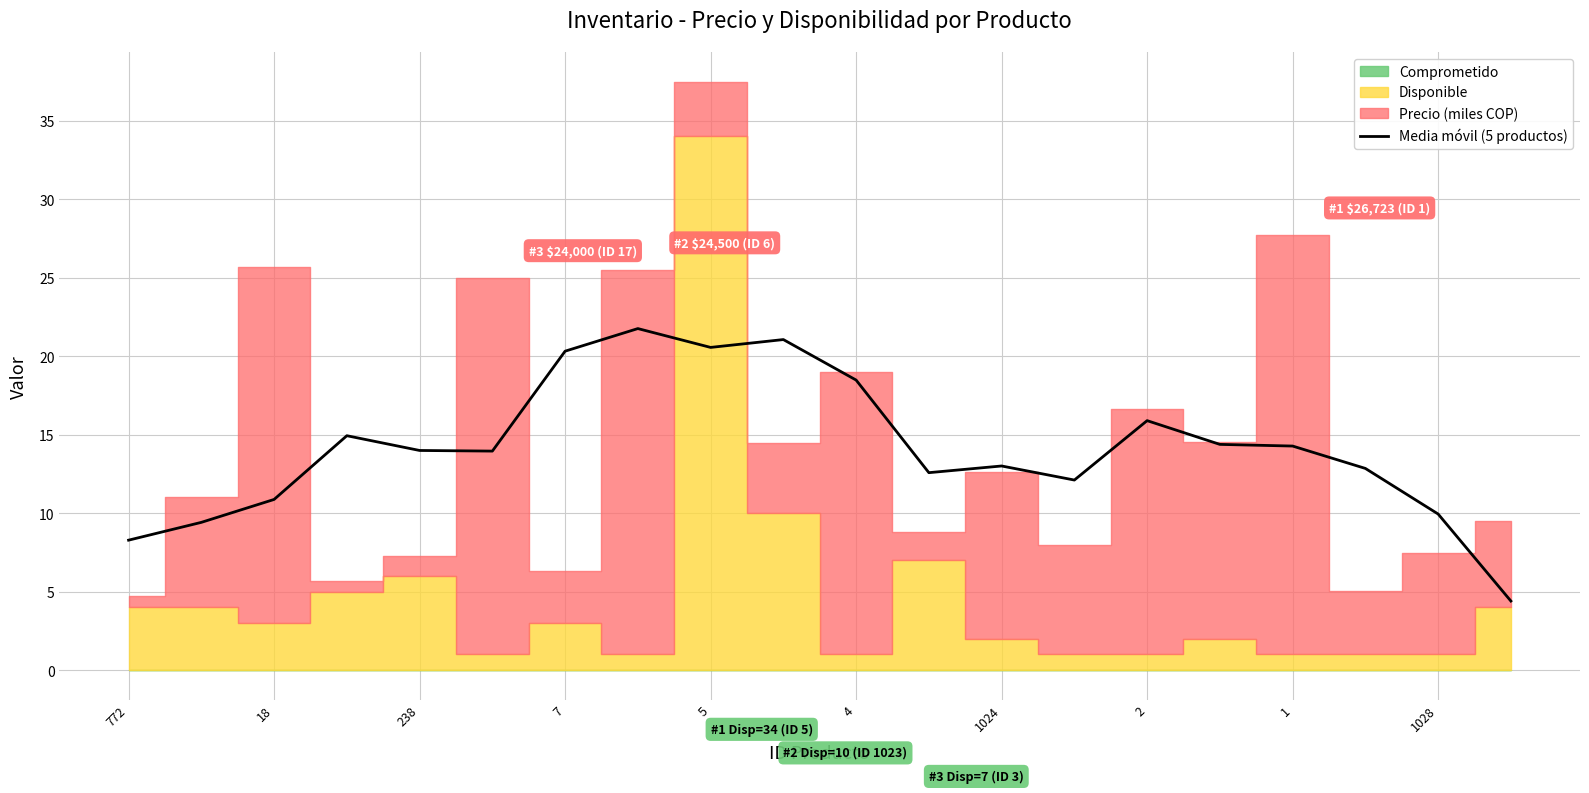

True or false: the data has more than 1 interior local peaks.

True